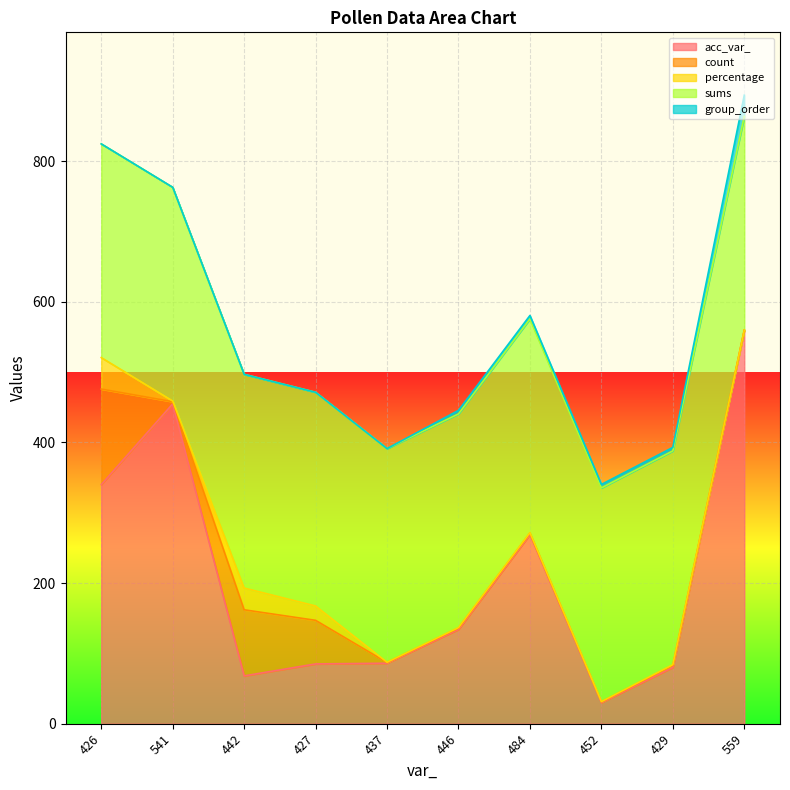

Which series has the largest total across all categories?

sums